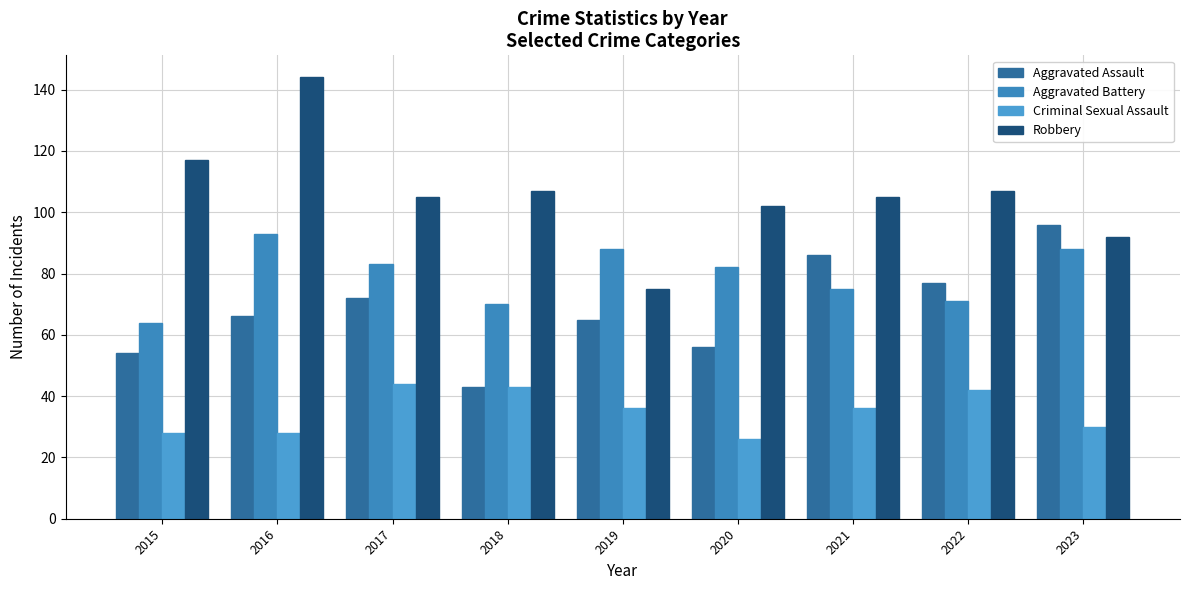

Which series changed the most between 2017 and 2020?

Criminal Sexual Assault